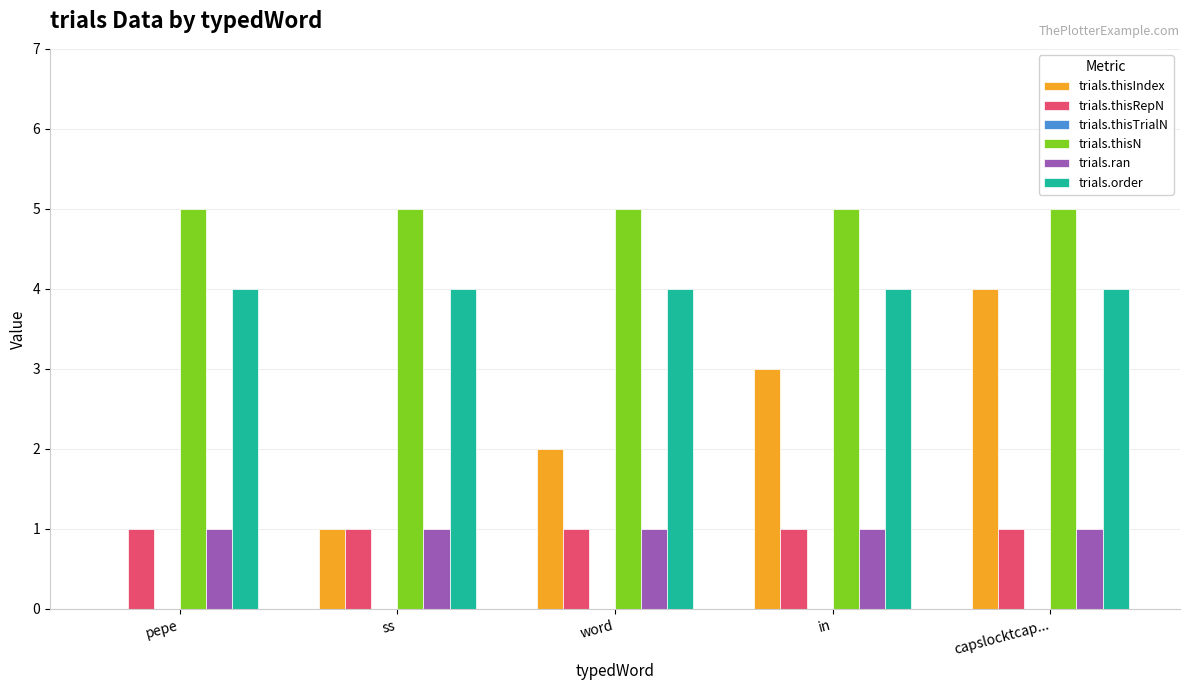

Is it true that trials.thisRepN equals 1 at ss?

True